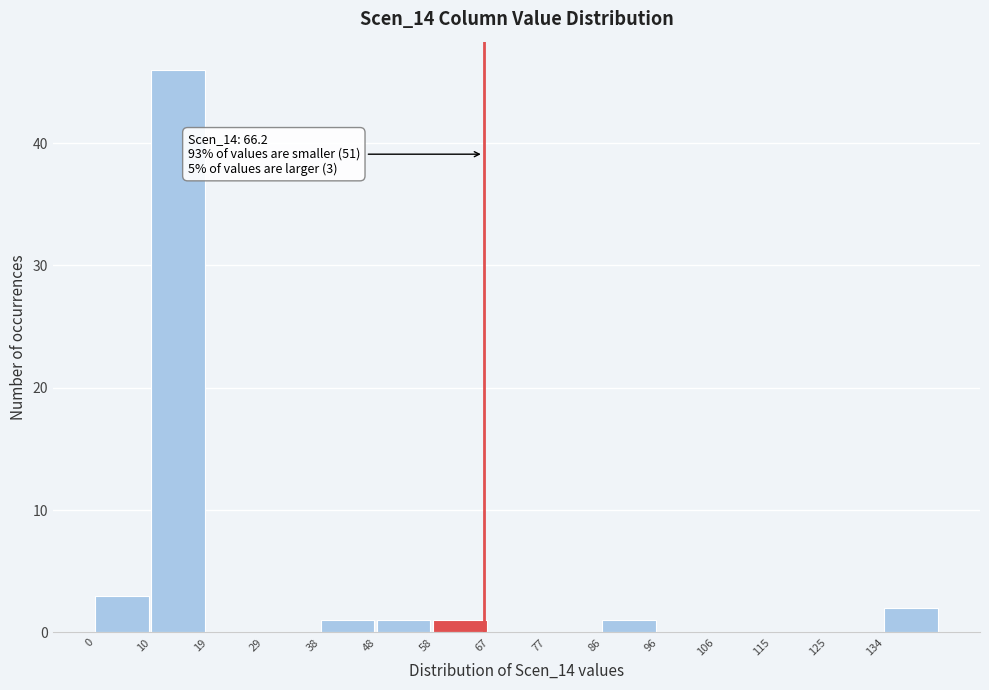

Which range on the x-axis has the tallest bar?

9.6 to 19.2